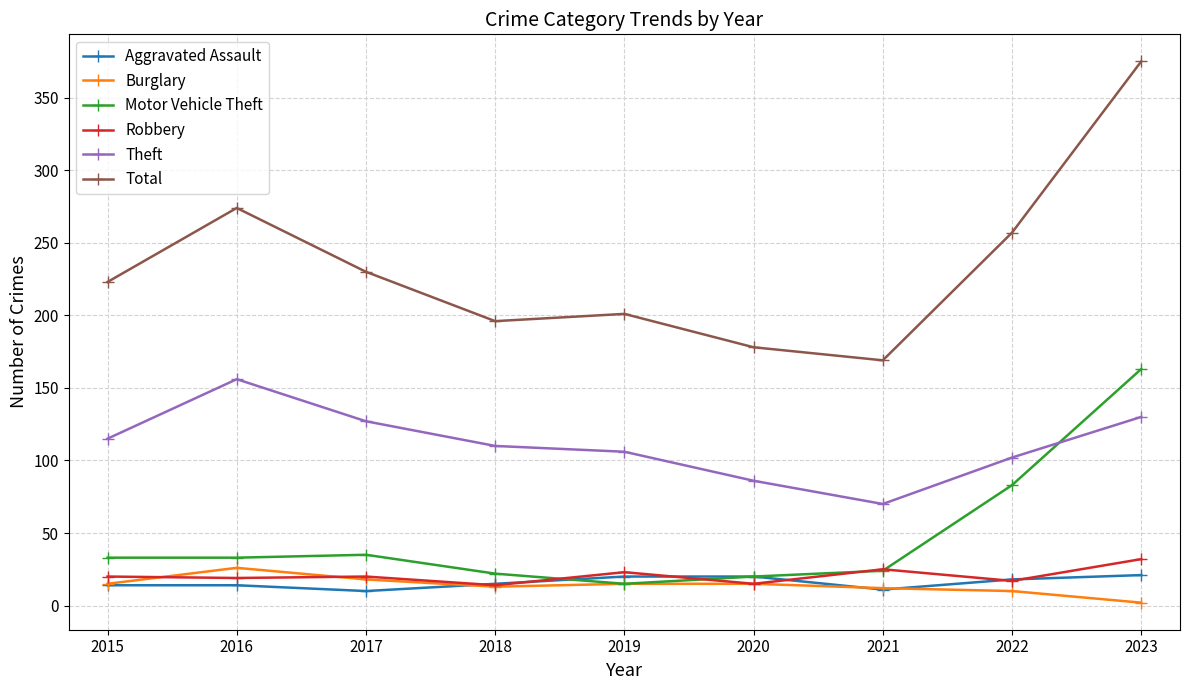

True or false: Theft and Robbery intersect in this chart.

False